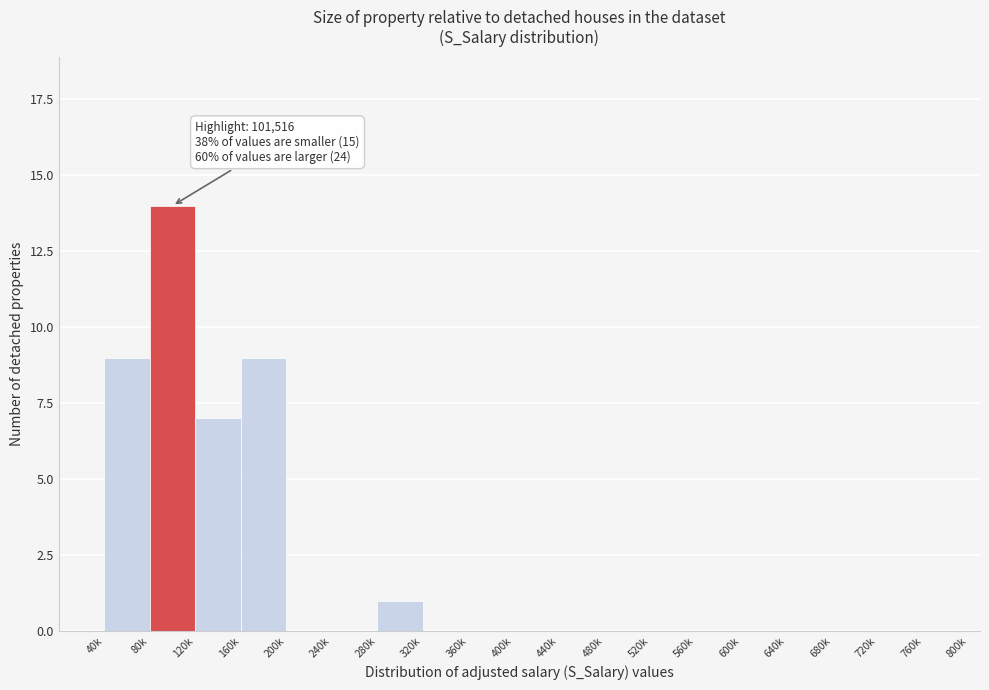

Reading left to right, extract all data points from this chart.

40k=9	80k=14	120k=7	160k=9	200k=0	240k=0	280k=1	320k=0	360k=0	400k=0	440k=0	480k=0	520k=0	560k=0	600k=0	640k=0	680k=0	720k=0	760k=0